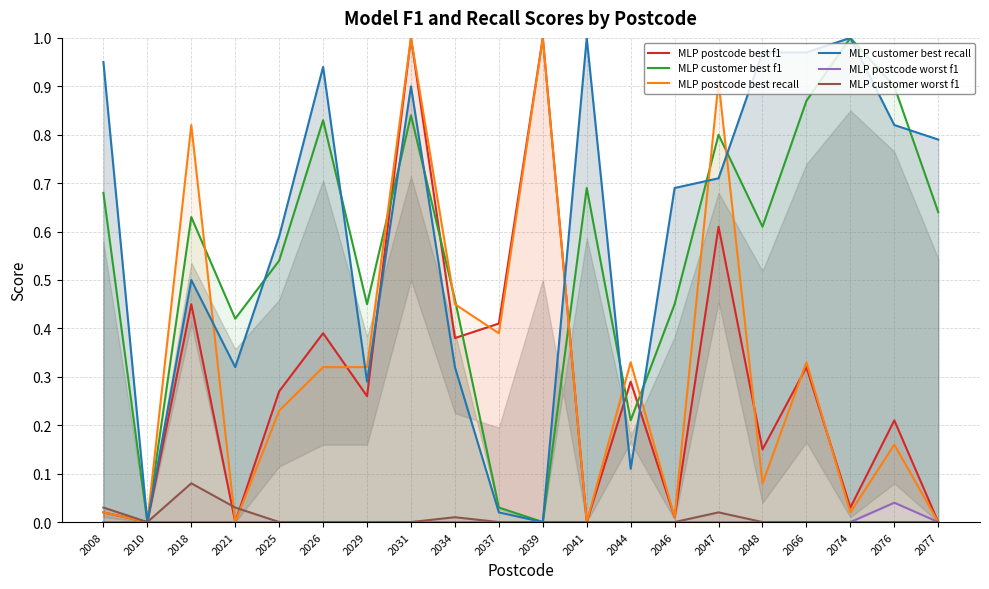

How many intersections are there between MLP postcode best f1 and MLP customer best f1?

6